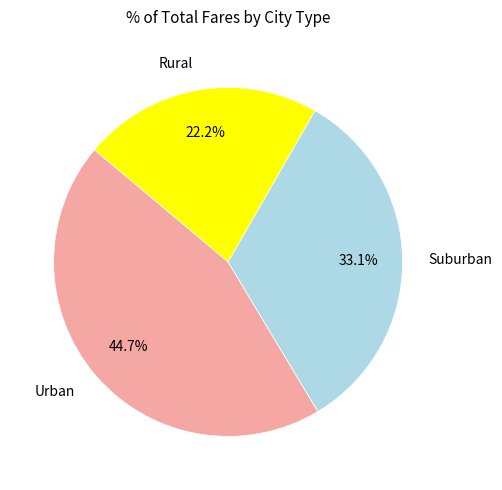

How many slices are in this pie chart?

3